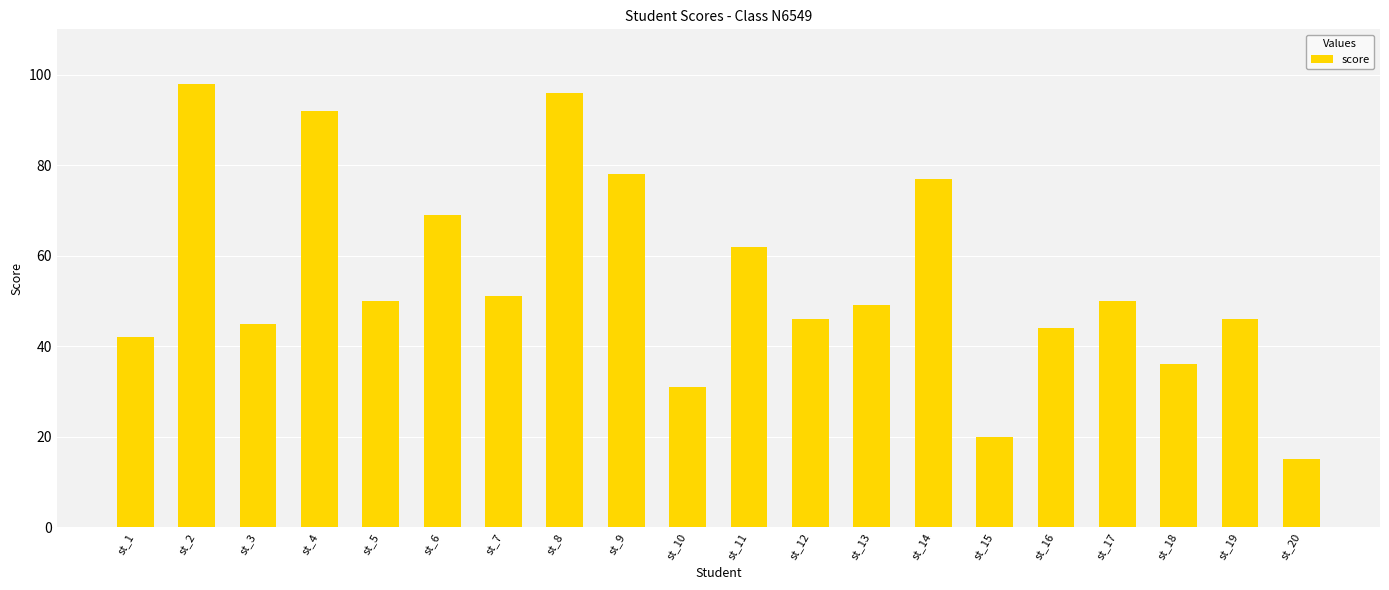

The value at st_14 is 77. True or false?

True